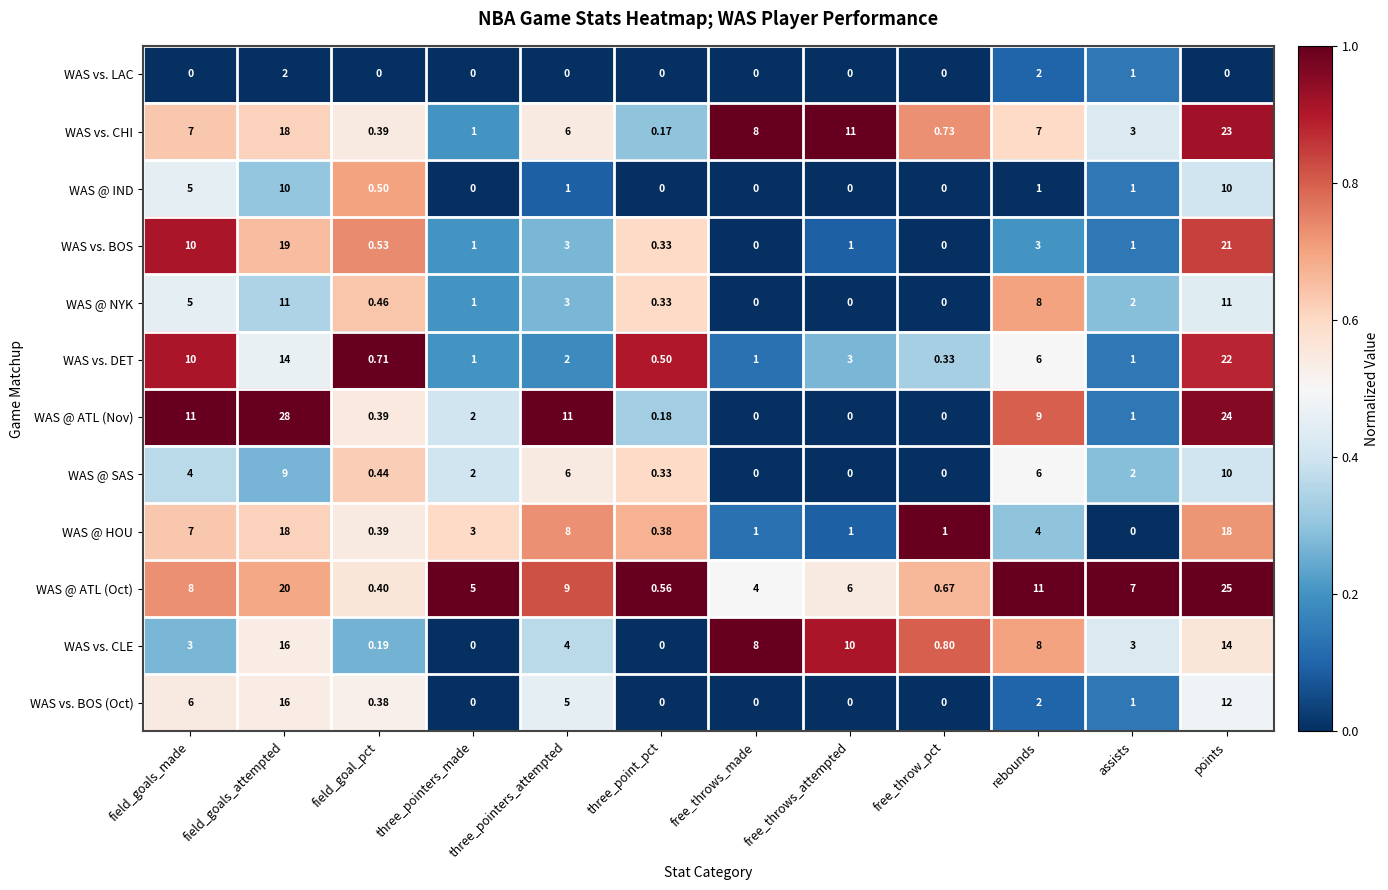

Which label corresponds to the largest value in the chart?

field_goals_attempted